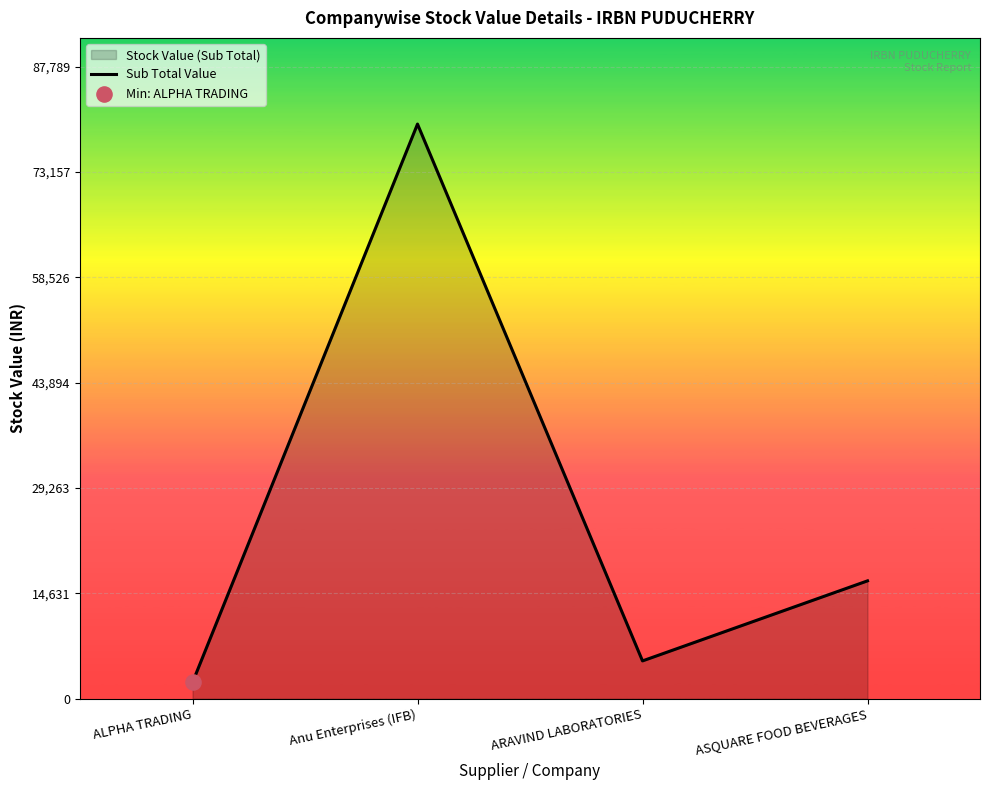

What is the ratio of the value at ALPHA TRADING to the value at ARAVIND LABORATORIES?

0.4